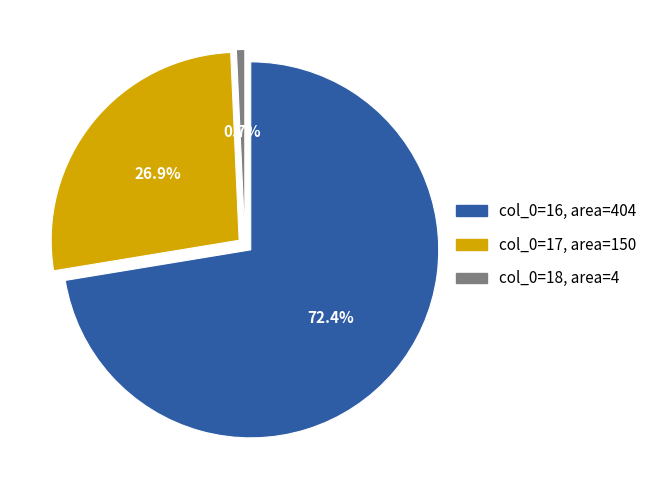

Count the number of slices in the pie.

3